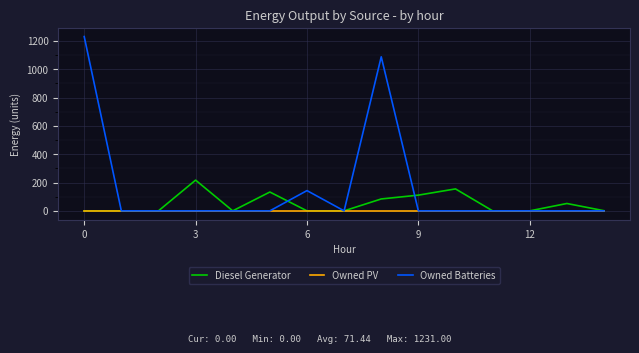

What is the difference between the maximum and minimum values in the Owned Batteries series?

1231